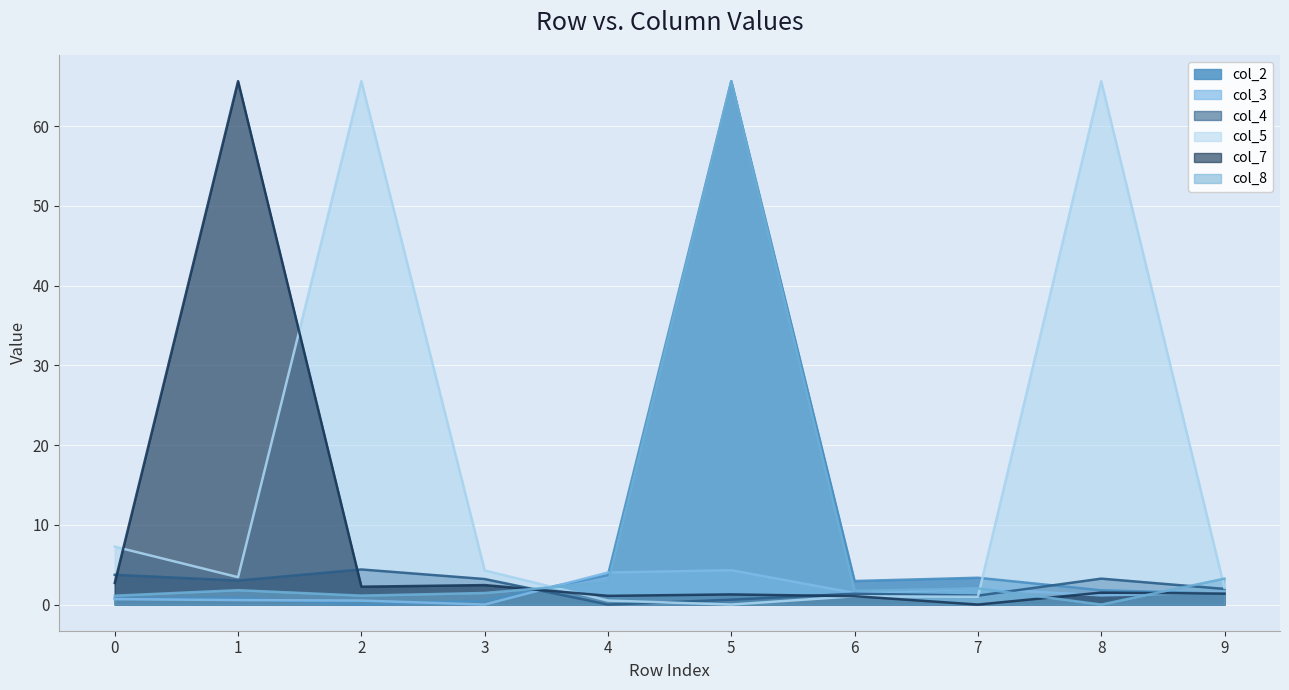

Which series has the widest spread of values?

col_2